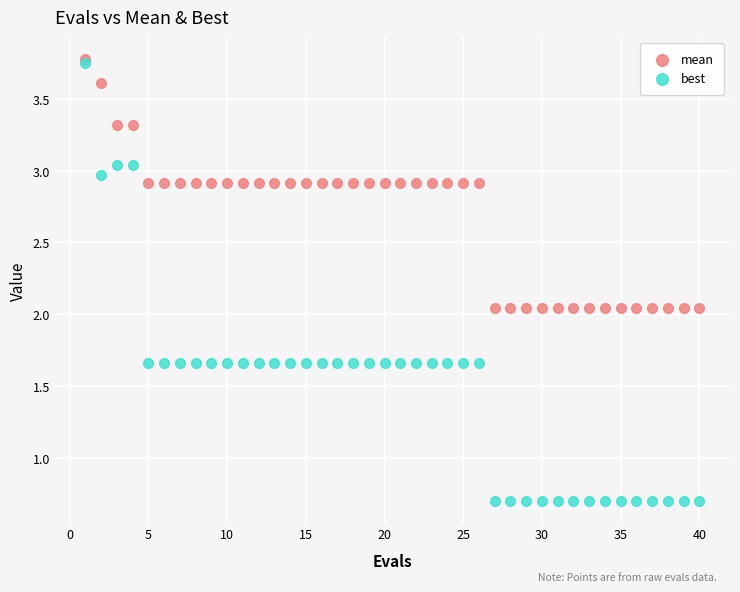

Which series has the widest spread of Y values?

best